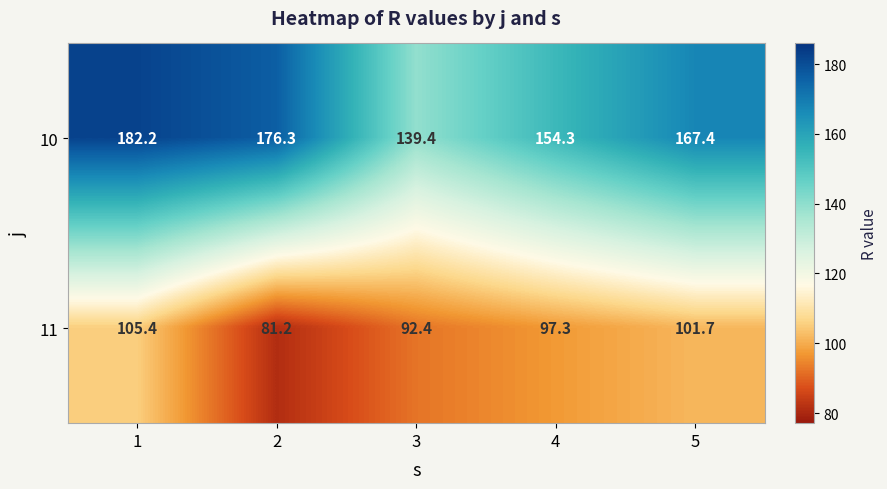

Rank the series by their average value, from lowest to highest.

11, 10